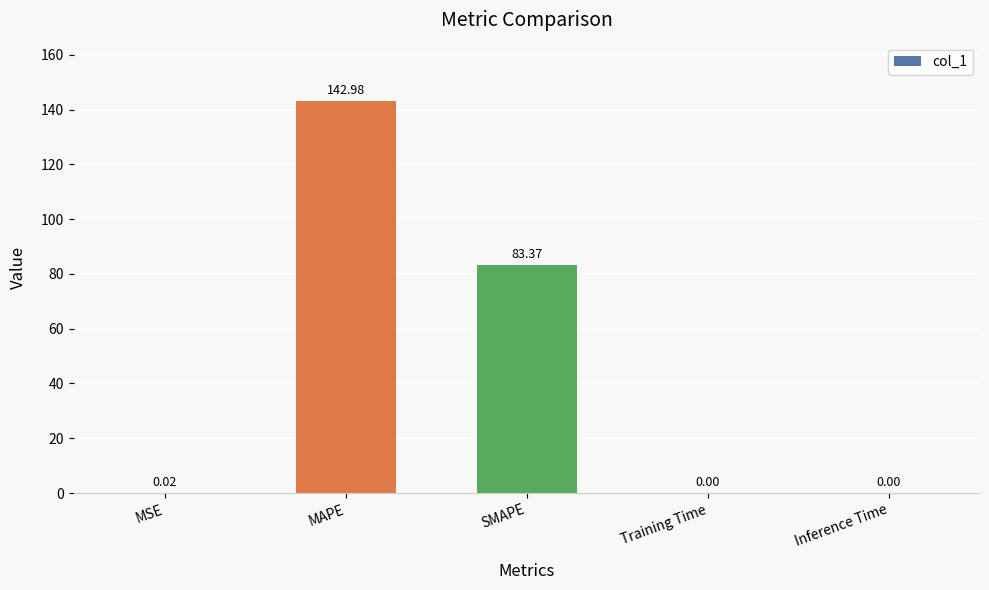

How many categories are shown in the chart?

5